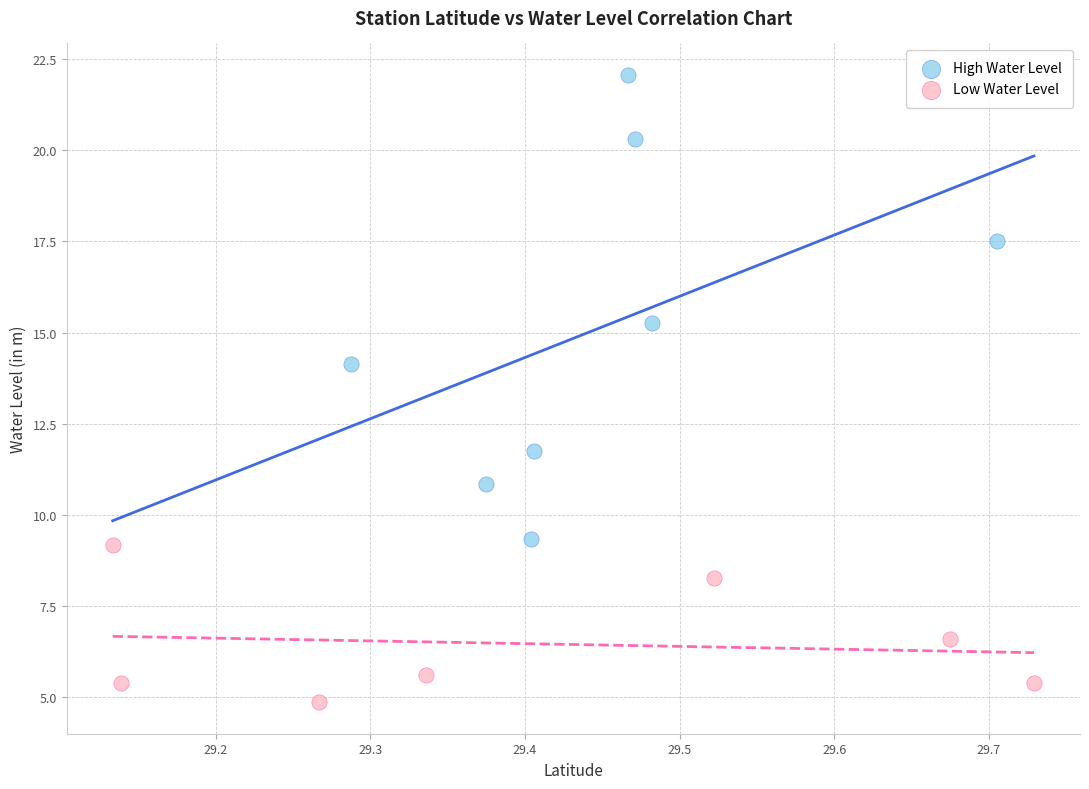

Which series contains the lowest Y value?

Low Water Level